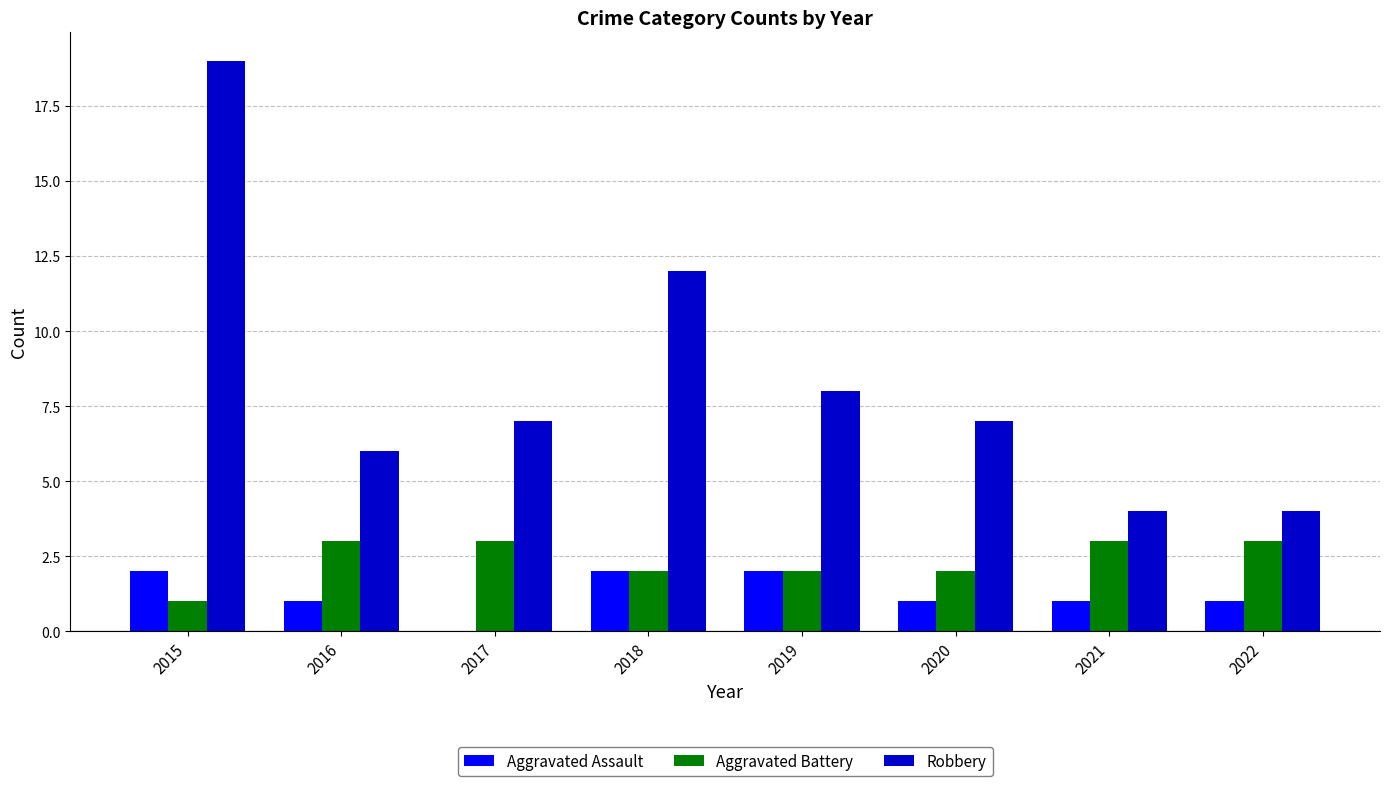

What is the greatest value displayed?

19